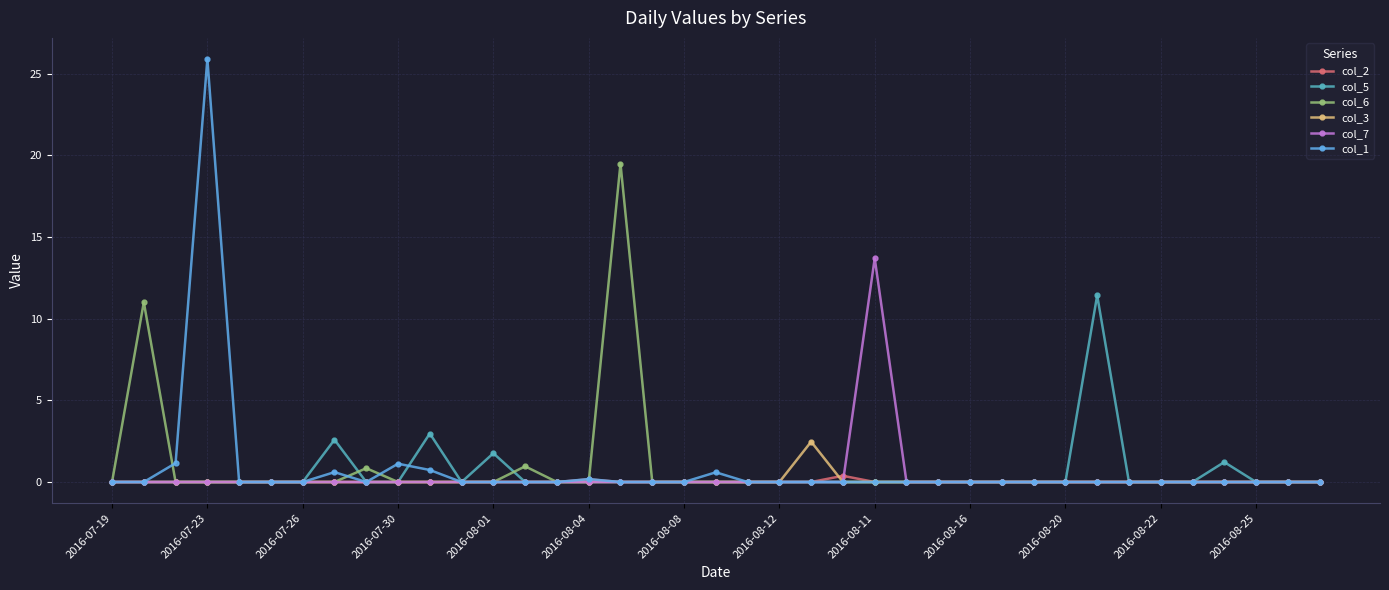

What is the maximum value shown in the chart?

25.9